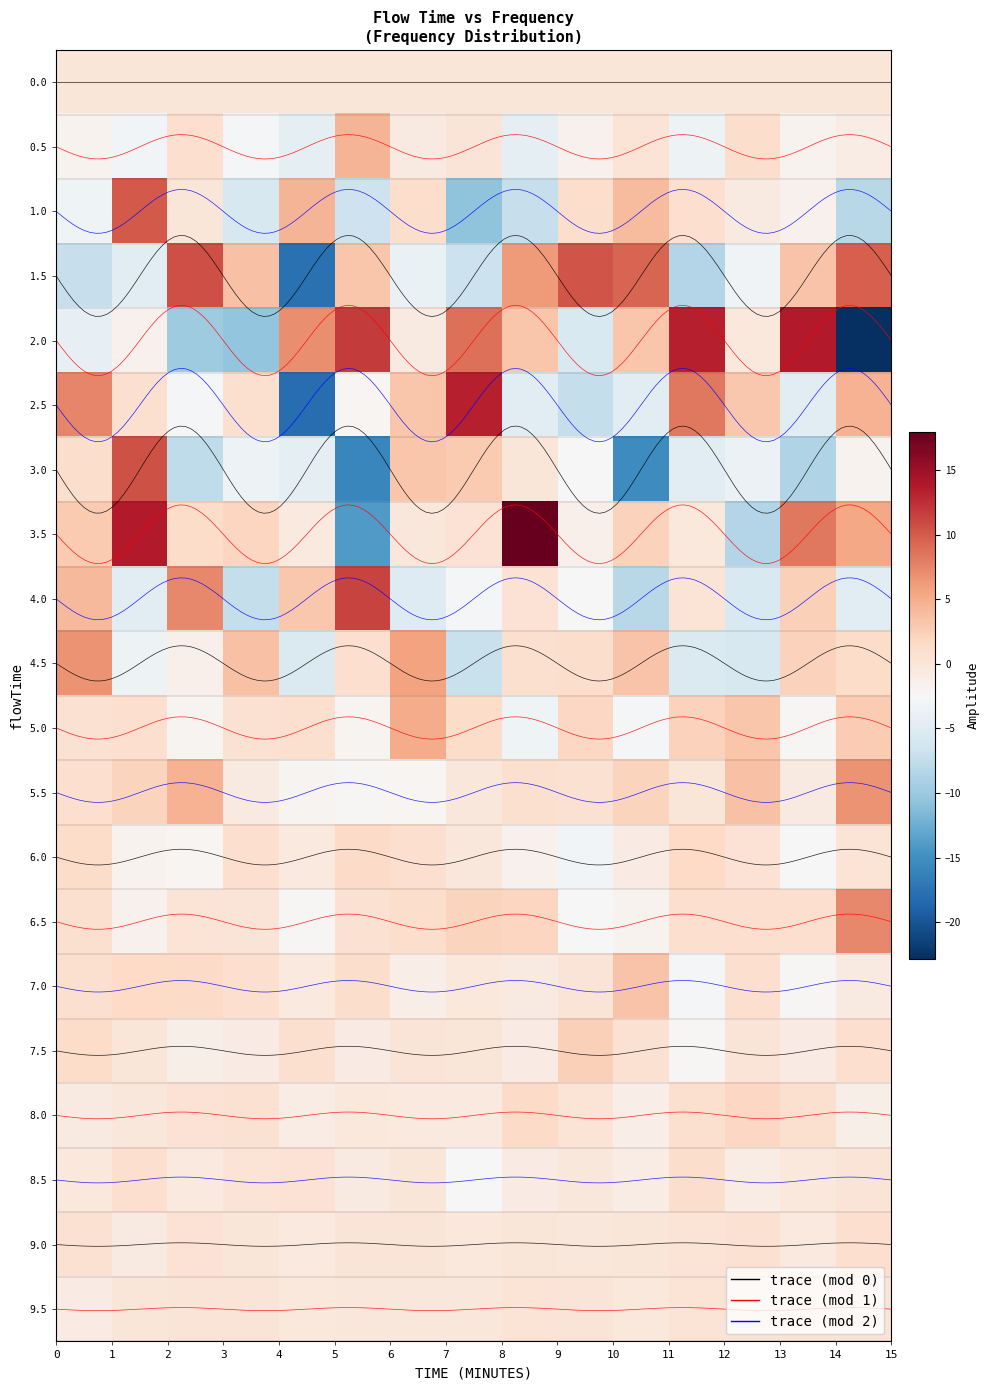

How many categories are shown in the chart?

15